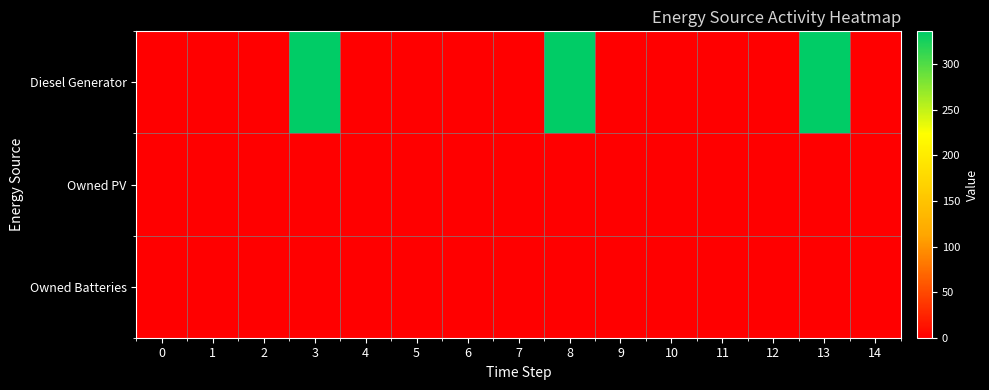

Rank the series by their maximum value, from highest to lowest.

Diesel Generator, Owned PV, Owned Batteries